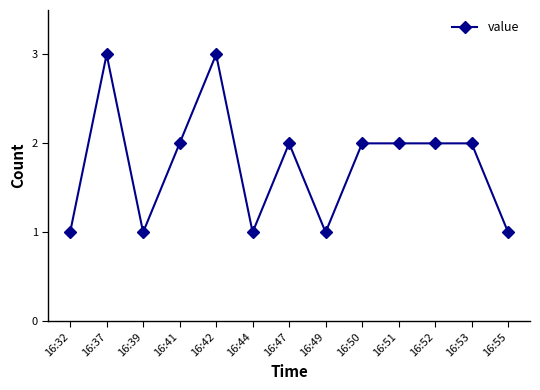

True or false: there are more than 0 points higher than both neighbors.

True